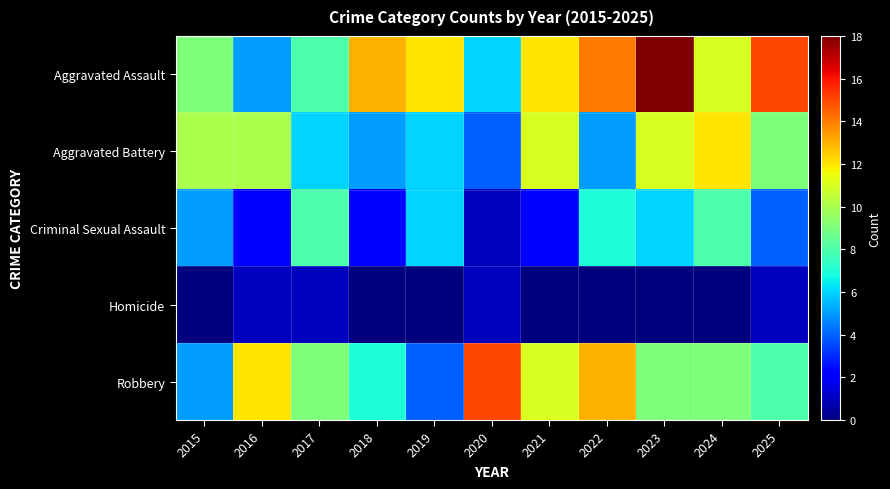

At how many categories does at least one series exceed 16?

1